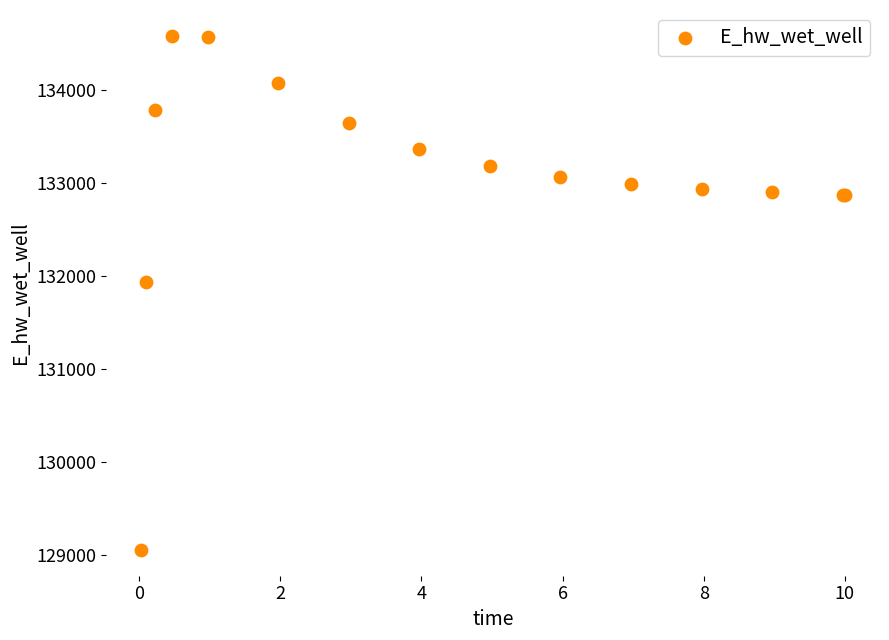

What Y value in the scatter plot is closest to 131821?

131941.6